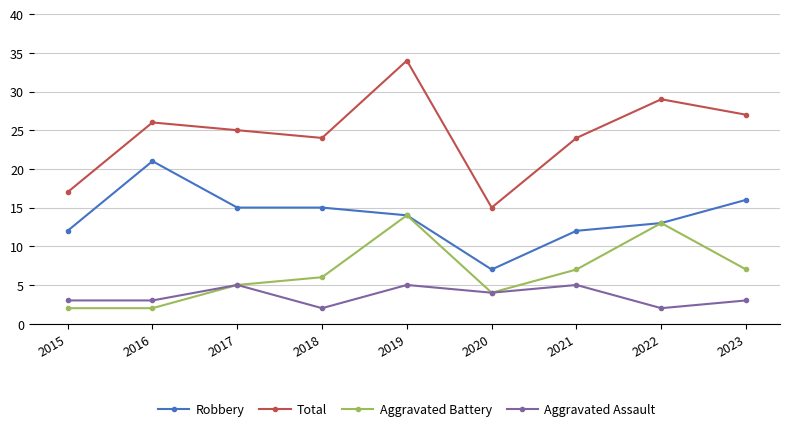

How many distinct data groups are displayed?

4